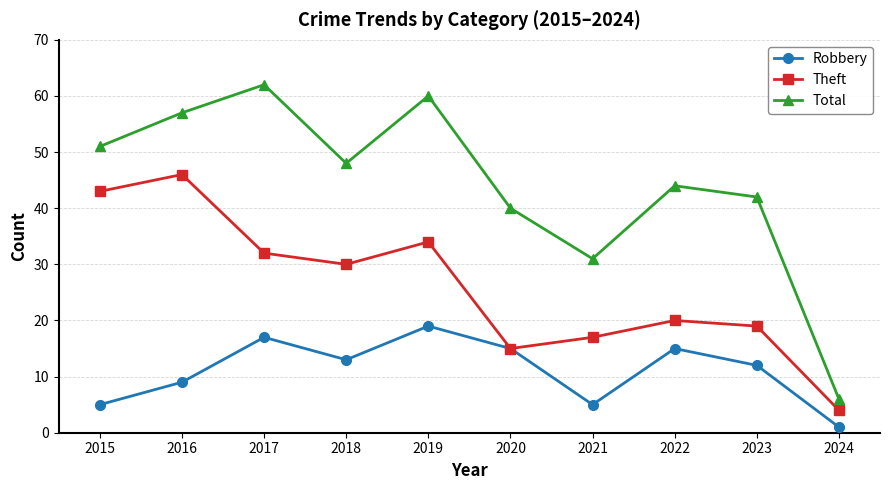

Rank the series at 2023 from lowest to highest value.

Robbery, Theft, Total